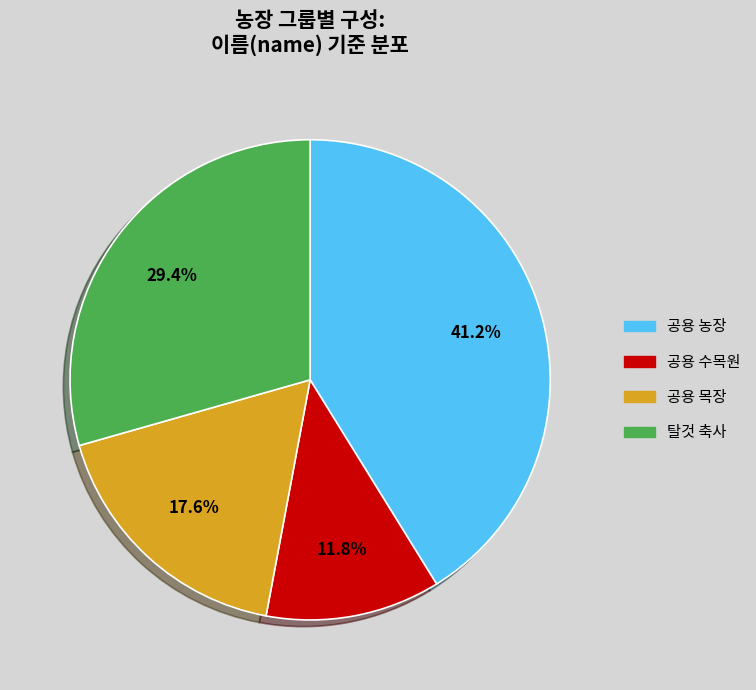

What is the ratio of the value at 공용 목장 to the value at 공용 수목원?

1.5